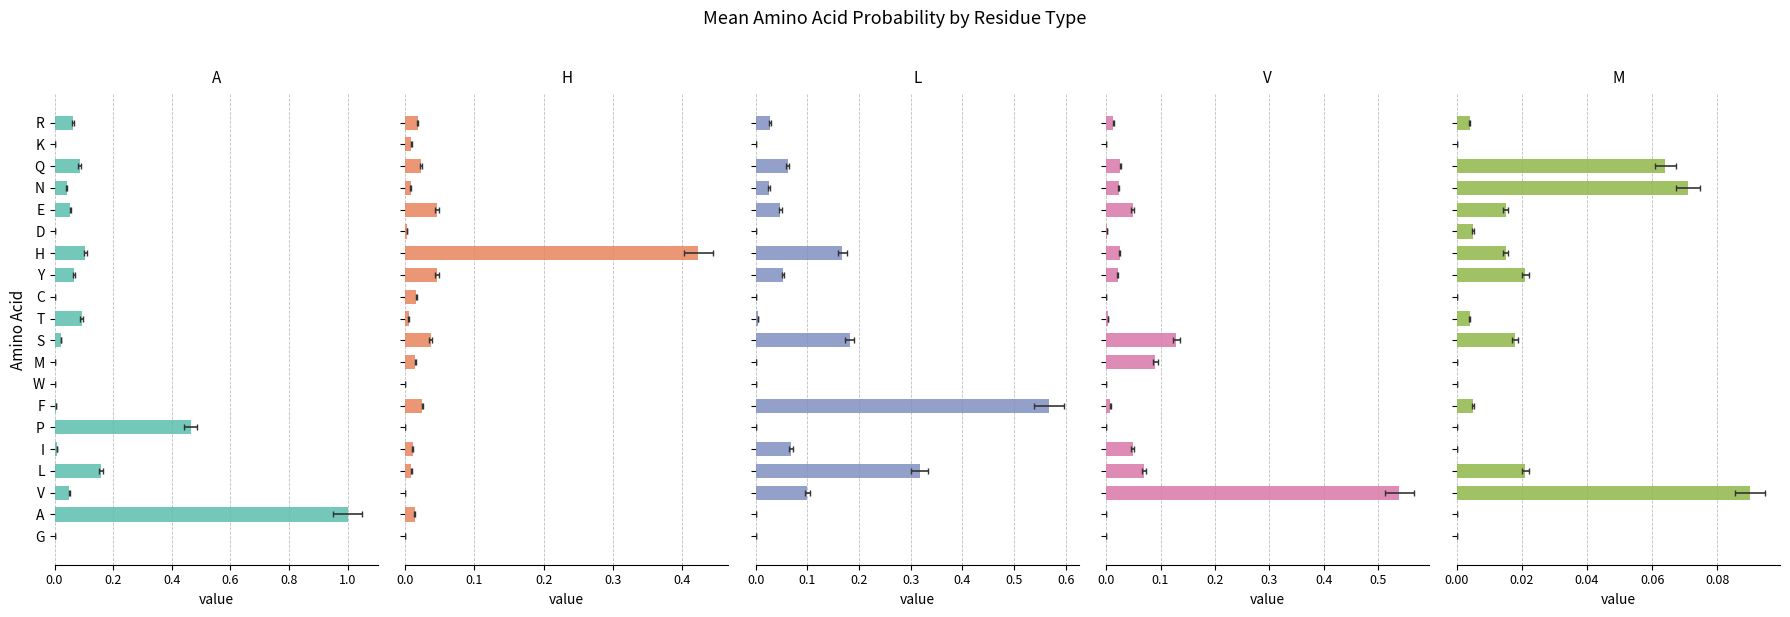

Between H and K, which series saw the biggest shift?

H